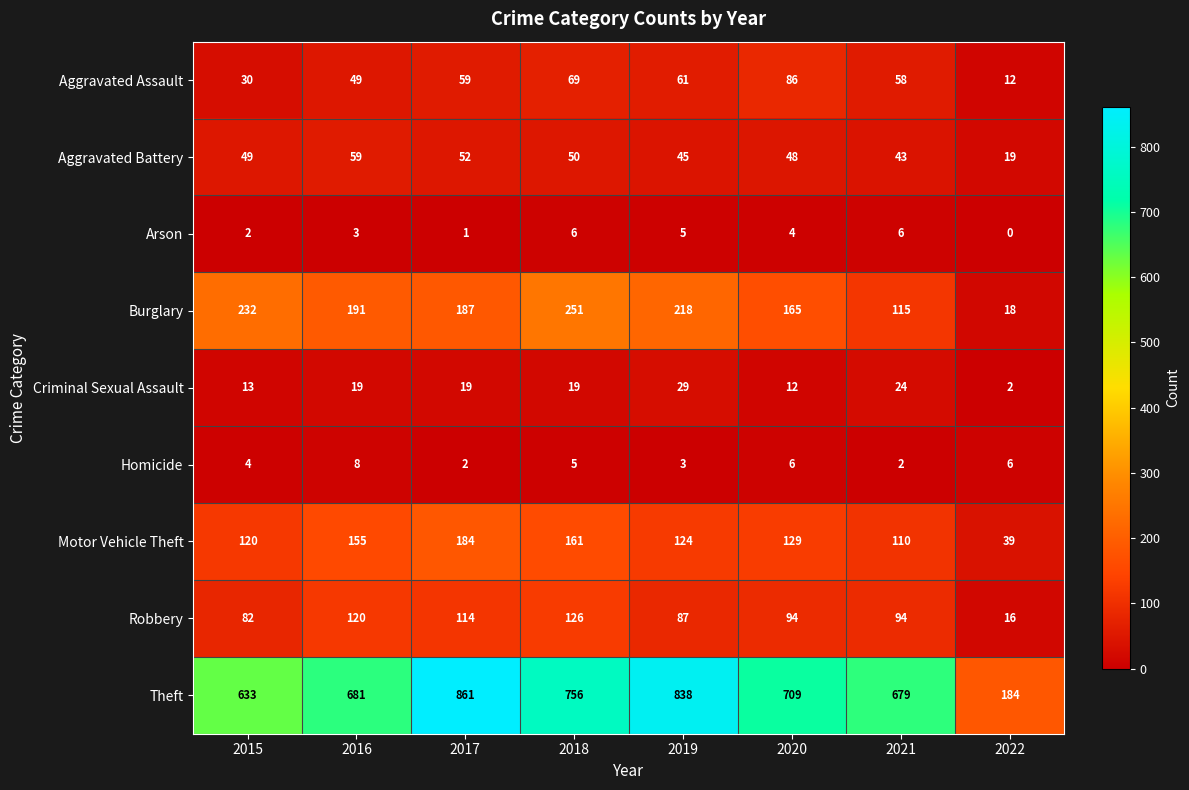

True or false: Robbery has a value of 172 at 2016.

False